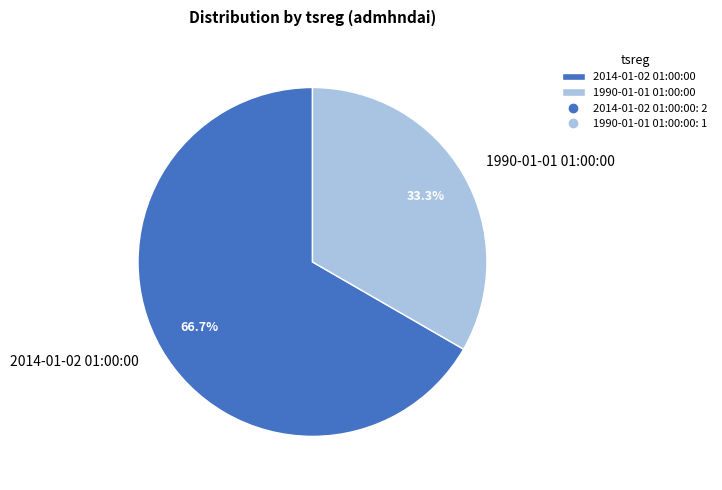

To the nearest percent, what percentage of the pie is 1990-01-01 01:00:00?

33%